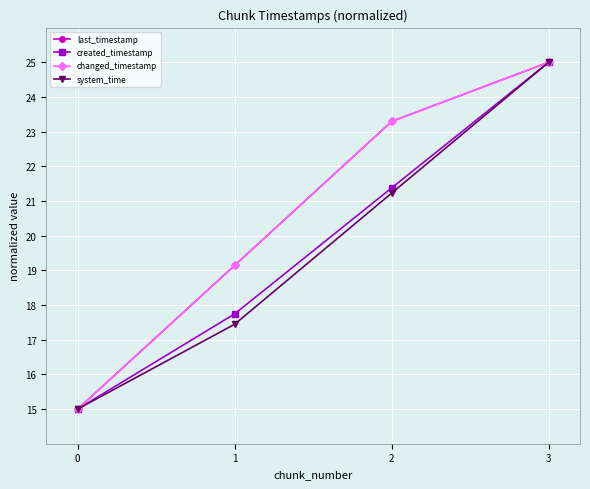

Between 0 and 3, which series saw the biggest shift?

last_timestamp